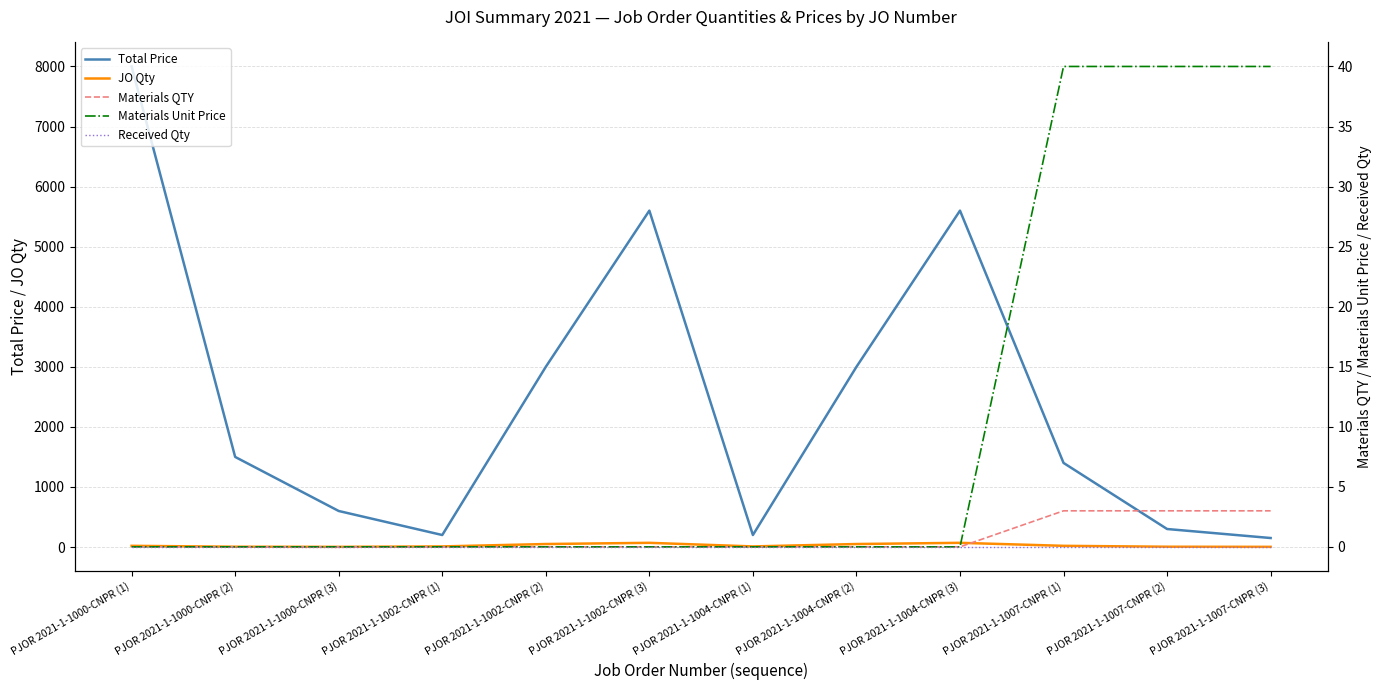

Where is JO Qty nearest to the value 36?

PJOR 2021-1-1002-CNPR (2)